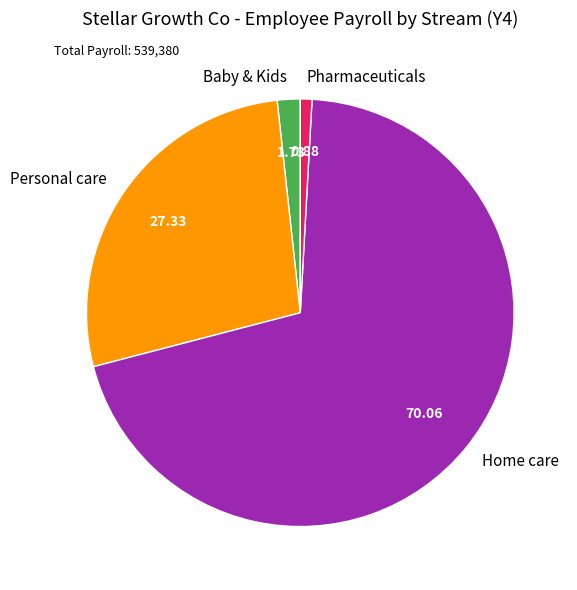

Combined, do Home care and Baby & Kids account for over 50%?

Yes